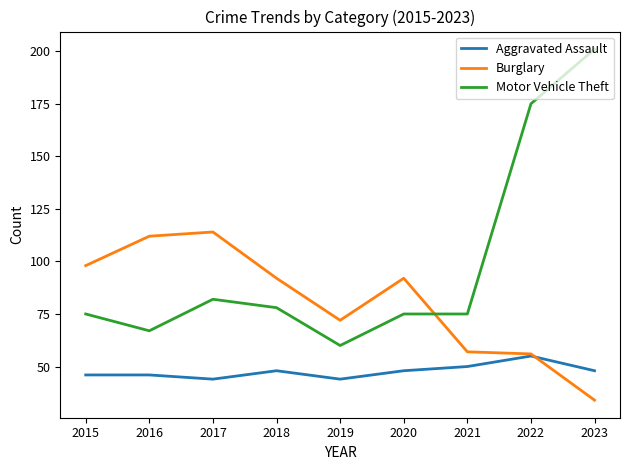

True or false: Aggravated Assault has a value of 46 at 2016.

True